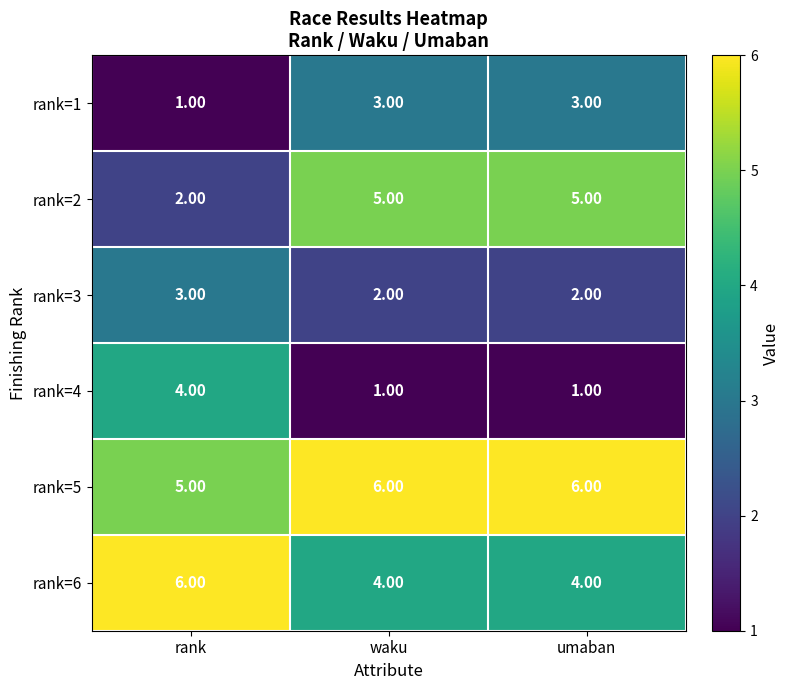

What is the sum of all rank=6 values?

14